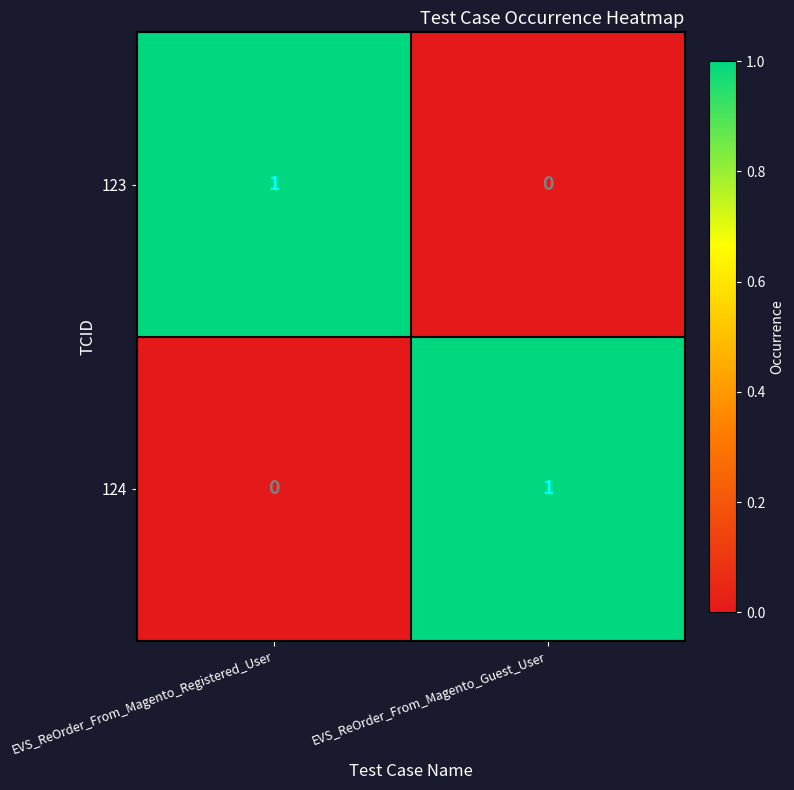

True or false: 123 has a value of 0 at EVS_ReOrder_From_Magento_Guest_User.

True